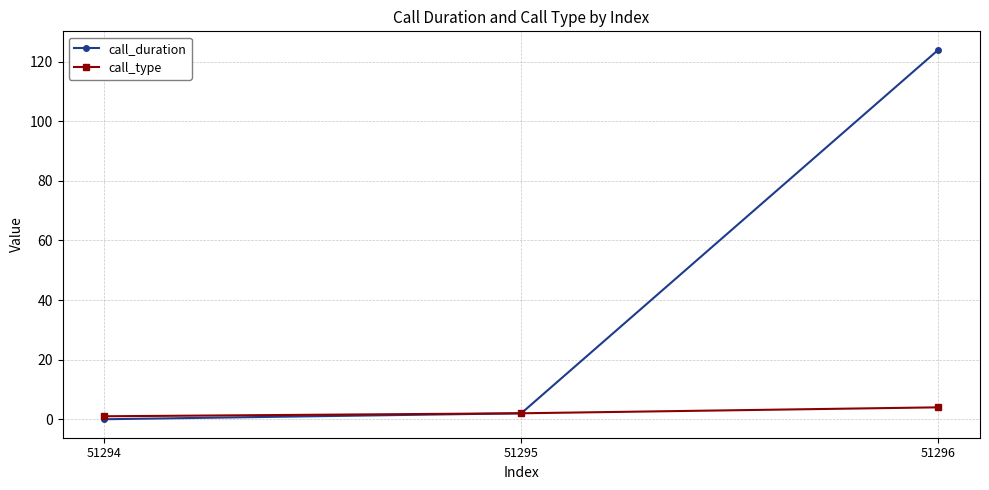

How many lines are shown in the chart?

2